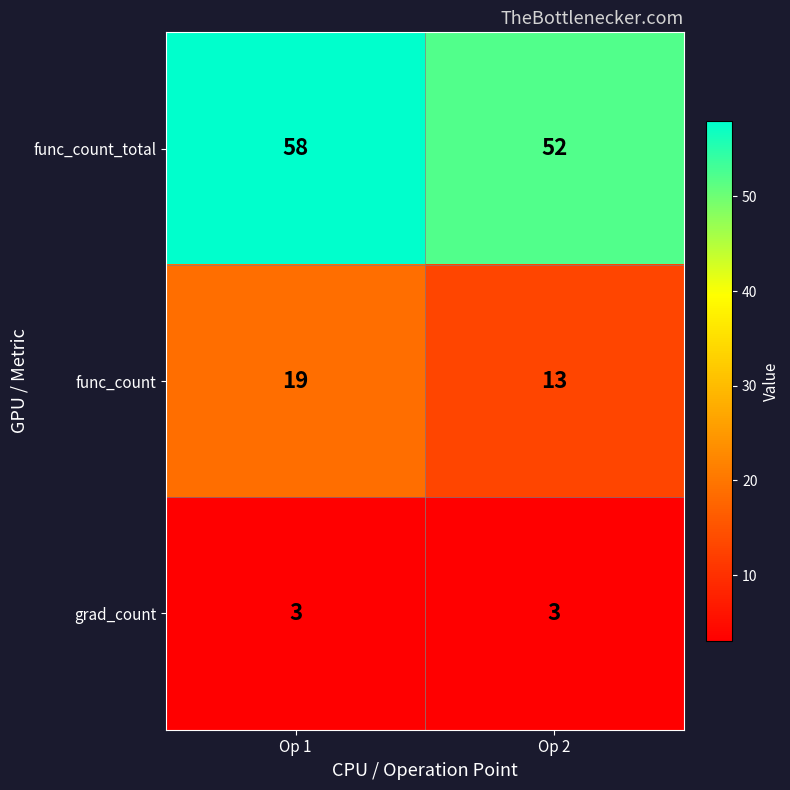

What is the total value across all series at Op 1?

80